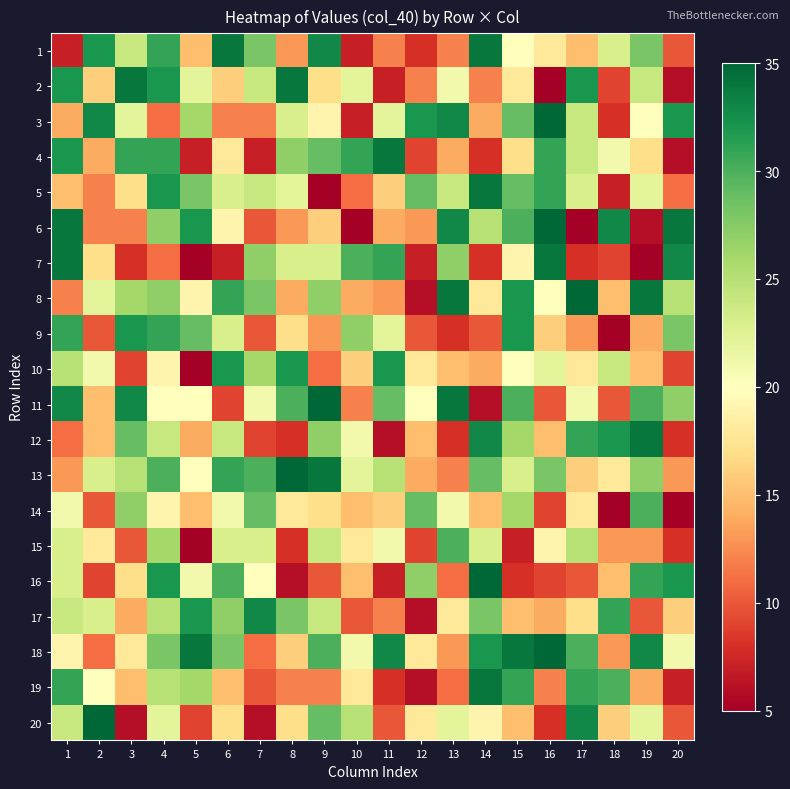

Reading left to right, list all the values displayed in this chart.

1: 1=7	2=32	3=24	4=31	5=15	6=34	7=28	8=13	9=33	10=7	11=12	12=8	13=12	14=34	15=20	16=18	17=15	18=23	19=28	20=10
2: 1=32	2=16	3=34	4=32	5=22	6=16	7=24	8=34	9=17	10=22	11=7	12=12	13=21	14=12	15=18	16=5	17=32	18=9	19=24	20=6
3: 1=14	2=33	3=22	4=11	5=26	6=12	7=12	8=23	9=19	10=7	11=22	12=32	13=33	14=14	15=29	16=35	17=24	18=8	19=20	20=32
4: 1=32	2=14	3=31	4=31	5=7	6=18	7=7	8=27	9=29	10=31	11=34	12=9	13=14	14=8	15=17	16=31	17=24	18=21	19=17	20=6
5: 1=15	2=12	3=17	4=32	5=28	6=23	7=24	8=22	9=5	10=11	11=16	12=29	13=24	14=34	15=29	16=31	17=23	18=7	19=22	20=11
6: 1=34	2=12	3=12	4=27	5=32	6=19	7=10	8=13	9=16	10=5	11=14	12=13	13=33	14=25	15=30	16=35	17=5	18=33	19=6	20=34
7: 1=34	2=17	3=8	4=11	5=5	6=7	7=27	8=23	9=23	10=30	11=31	12=7	13=27	14=8	15=19	16=34	17=8	18=9	19=5	20=33
8: 1=12	2=22	3=26	4=27	5=19	6=31	7=28	8=14	9=27	10=14	11=13	12=6	13=34	14=18	15=32	16=20	17=35	18=15	19=34	20=25
9: 1=31	2=10	3=32	4=31	5=29	6=23	7=10	8=17	9=13	10=27	11=22	12=10	13=8	14=10	15=32	16=16	17=13	18=5	19=14	20=28
10: 1=25	2=21	3=9	4=19	5=5	6=32	7=26	8=32	9=11	10=16	11=32	12=18	13=15	14=14	15=20	16=22	17=18	18=24	19=15	20=9
11: 1=33	2=15	3=33	4=20	5=20	6=9	7=21	8=30	9=35	10=12	11=29	12=20	13=34	14=6	15=30	16=10	17=21	18=10	19=30	20=27
12: 1=11	2=15	3=29	4=24	5=14	6=24	7=9	8=8	9=27	10=21	11=6	12=15	13=8	14=33	15=26	16=15	17=31	18=32	19=34	20=8
13: 1=13	2=23	3=25	4=30	5=20	6=31	7=30	8=35	9=34	10=22	11=25	12=14	13=12	14=29	15=23	16=28	17=16	18=18	19=27	20=13
14: 1=21	2=10	3=27	4=19	5=15	6=21	7=29	8=18	9=17	10=15	11=16	12=29	13=21	14=15	15=26	16=9	17=18	18=5	19=30	20=5
15: 1=23	2=18	3=10	4=26	5=5	6=23	7=23	8=8	9=24	10=18	11=21	12=9	13=30	14=23	15=7	16=19	17=25	18=13	19=13	20=8
16: 1=23	2=9	3=17	4=32	5=21	6=30	7=20	8=6	9=10	10=15	11=7	12=27	13=11	14=35	15=8	16=9	17=10	18=15	19=31	20=32
17: 1=24	2=23	3=14	4=25	5=32	6=27	7=33	8=28	9=24	10=10	11=12	12=6	13=18	14=28	15=15	16=14	17=17	18=31	19=10	20=16
18: 1=19	2=11	3=18	4=28	5=34	6=28	7=11	8=16	9=30	10=21	11=33	12=18	13=13	14=32	15=34	16=35	17=30	18=13	19=33	20=21
19: 1=31	2=20	3=15	4=25	5=26	6=15	7=10	8=12	9=12	10=18	11=8	12=6	13=11	14=34	15=31	16=12	17=31	18=30	19=14	20=7
20: 1=24	2=35	3=6	4=22	5=9	6=17	7=6	8=17	9=29	10=25	11=10	12=18	13=22	14=19	15=15	16=8	17=33	18=16	19=22	20=10